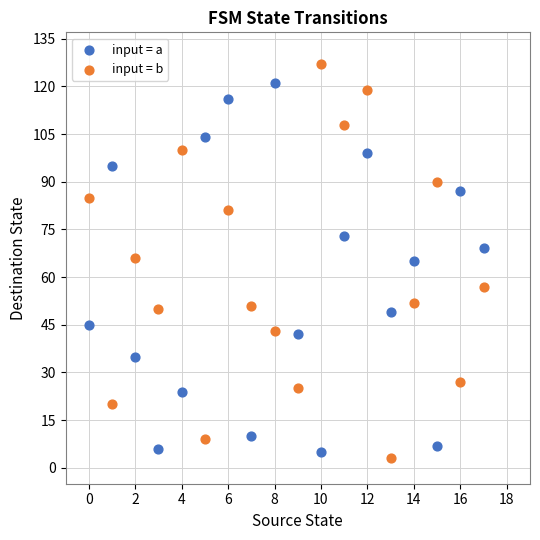

Across all data points, what is the range of Y values (max minus min)?

124